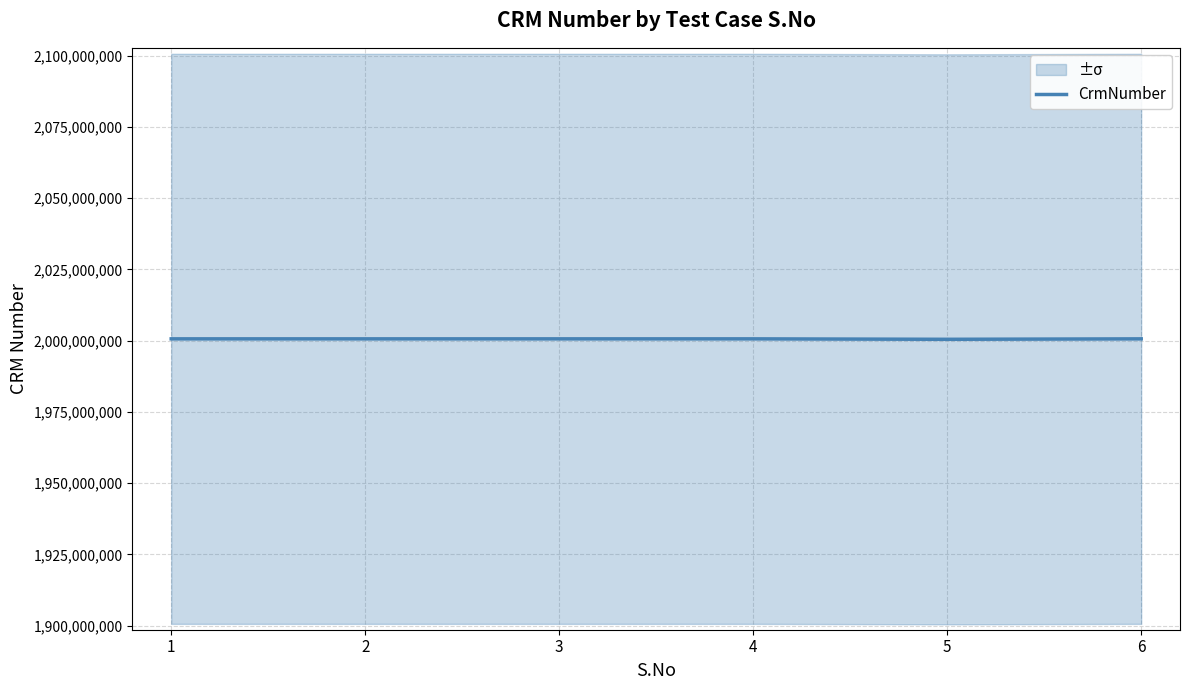

The chart shows a value of 3256233770 at 6. True or false?

False